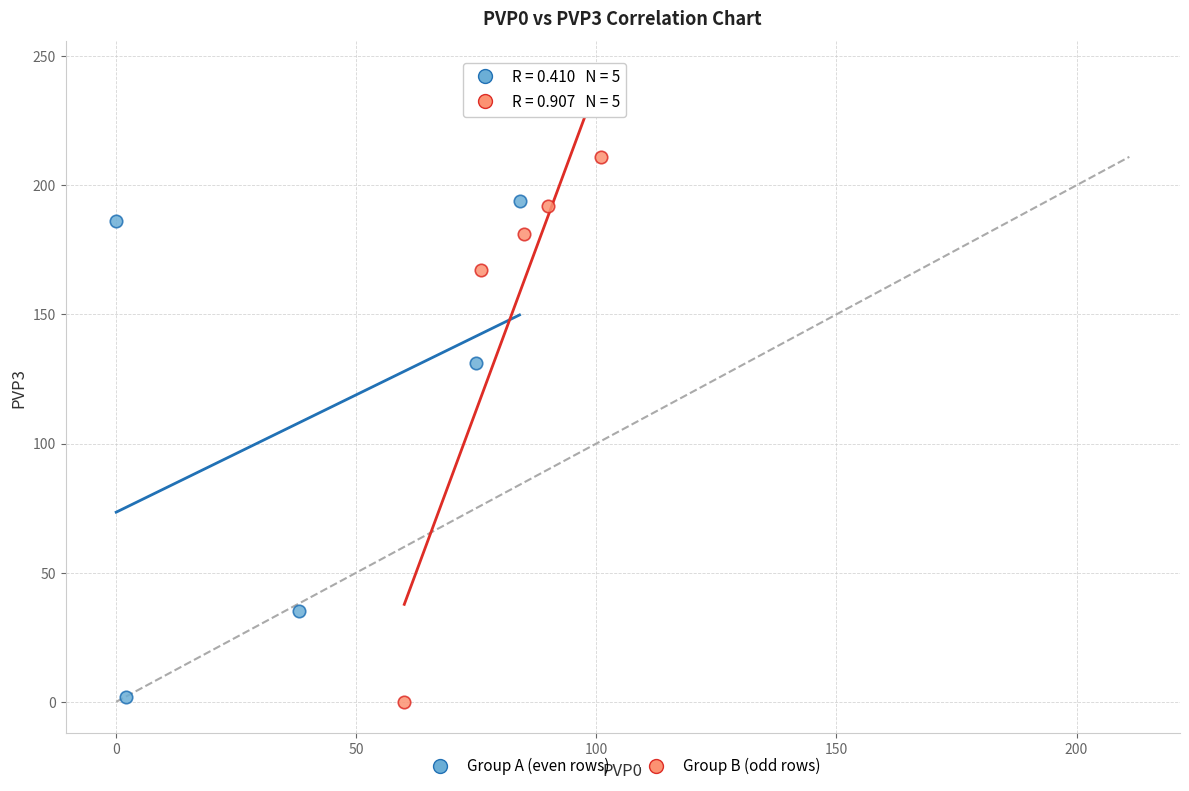

Which series has the widest spread of Y values?

Group B (odd rows)